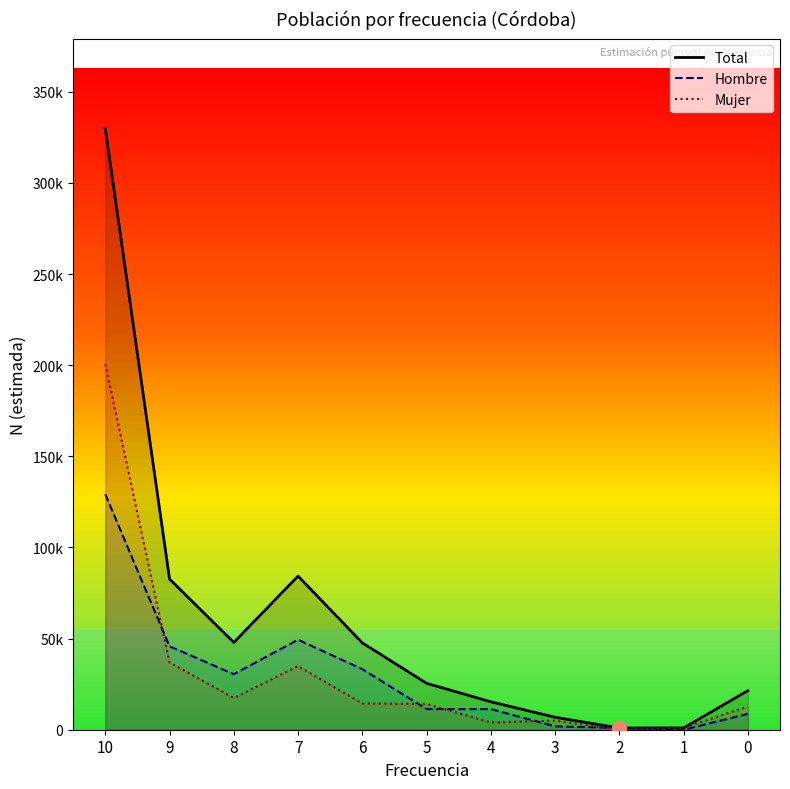

What is the difference between the maximum and second lowest values in the Mujer series?

199561